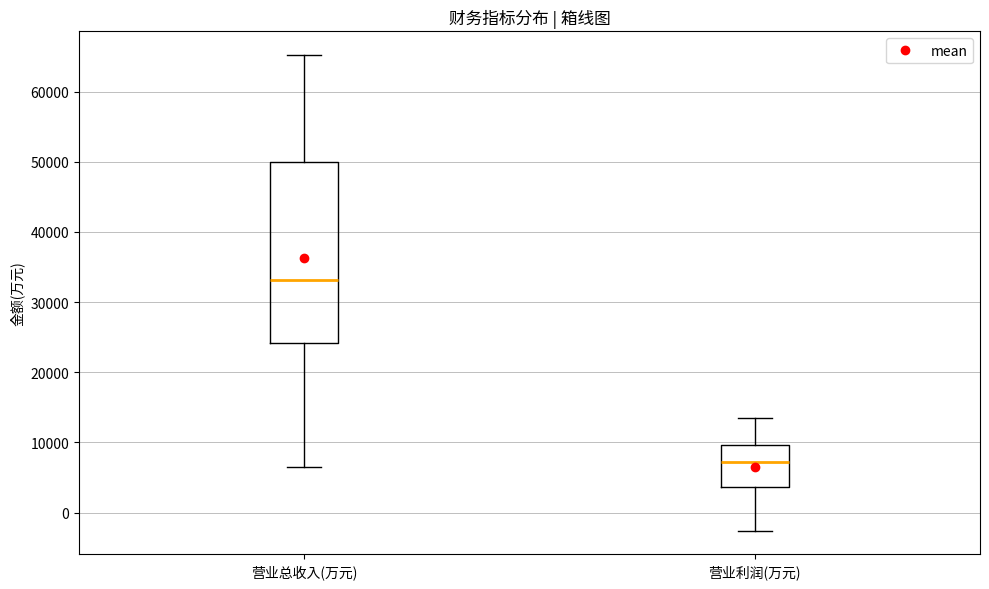

Where is the upper edge of the box for 营业总收入(万元) on the y-axis? The values are not printed on the chart, so give them approximately, as read against the axis.

50000